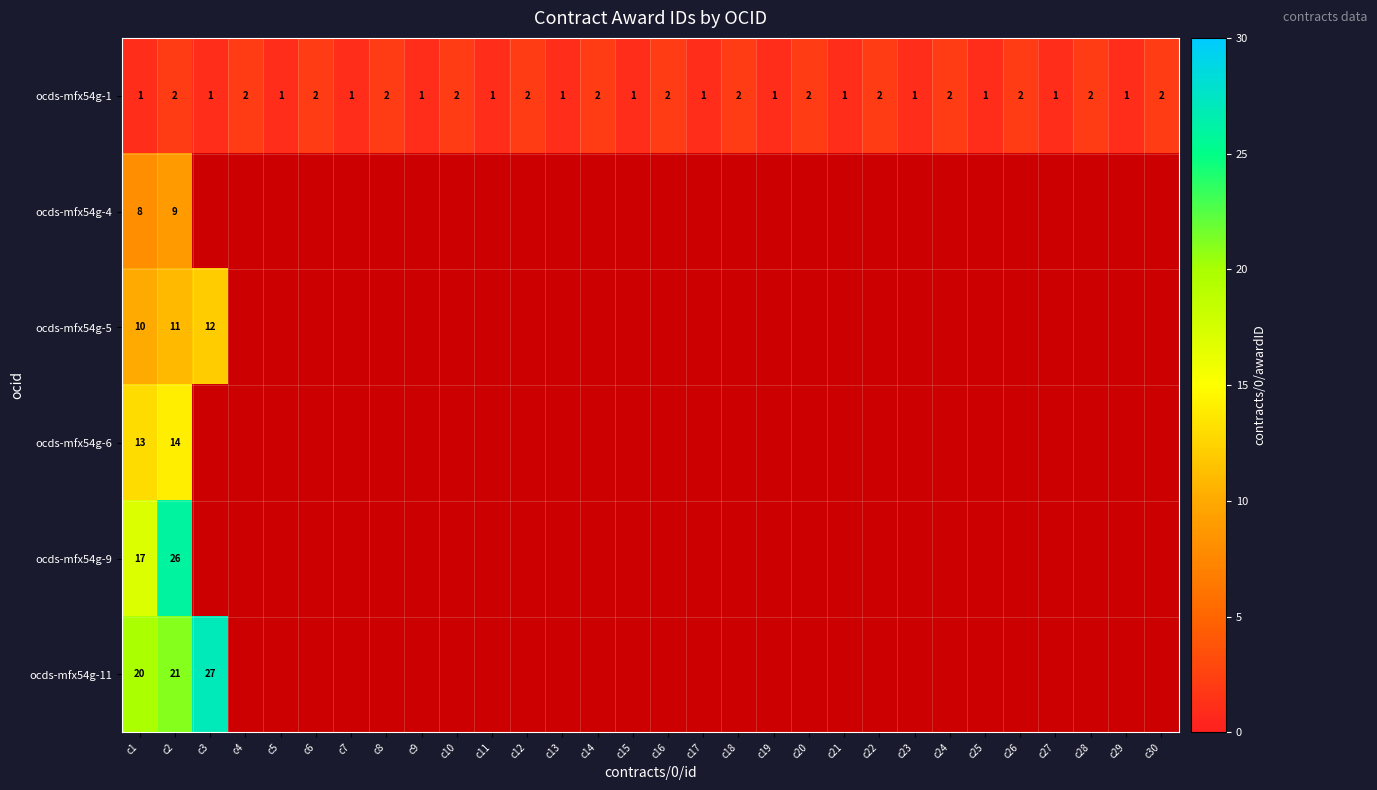

True or false: ocds-mfx54g-1 has a value of 0 at c14.

False